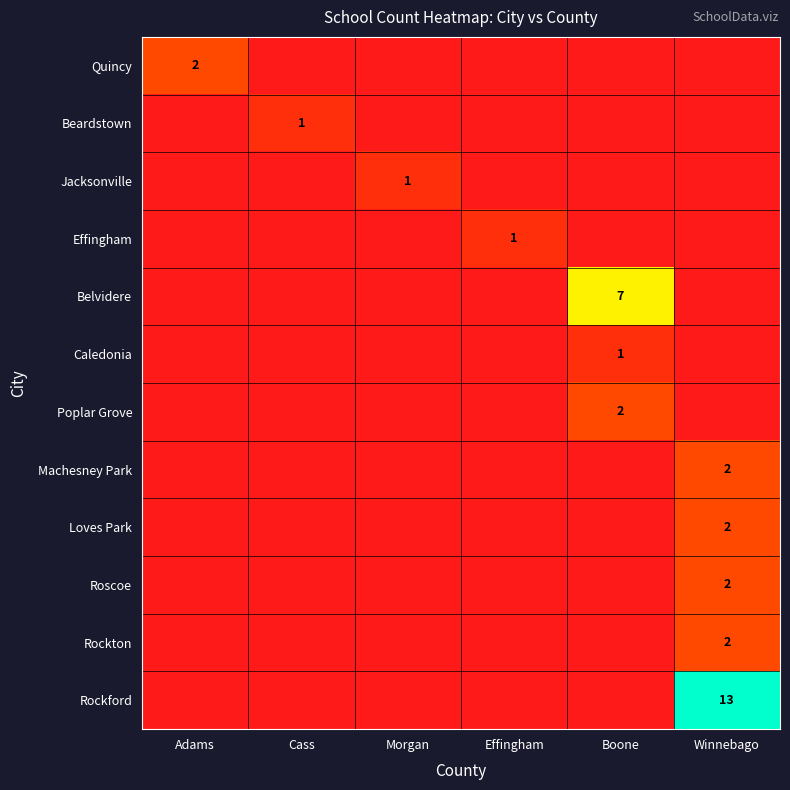

True or false: Beardstown has a value of 2 at Cass.

False